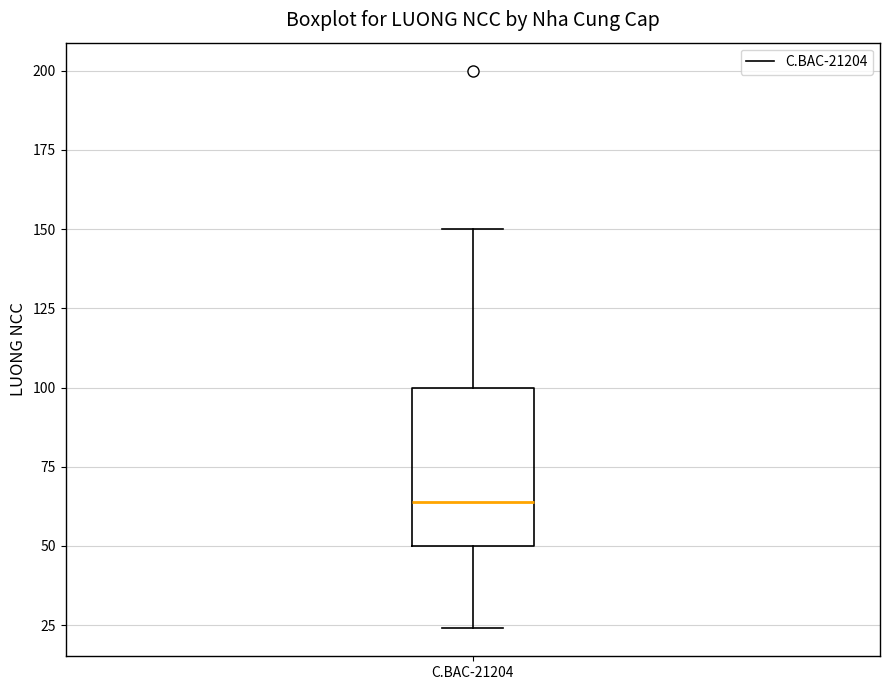

Read this box plot against the y-axis: the position of the median line, the range covered by the box, and the ends of both whiskers. The values are not printed on the chart, so give them approximately, as read against the axis.

median 65, box 50 to 100, whiskers 25 to 150